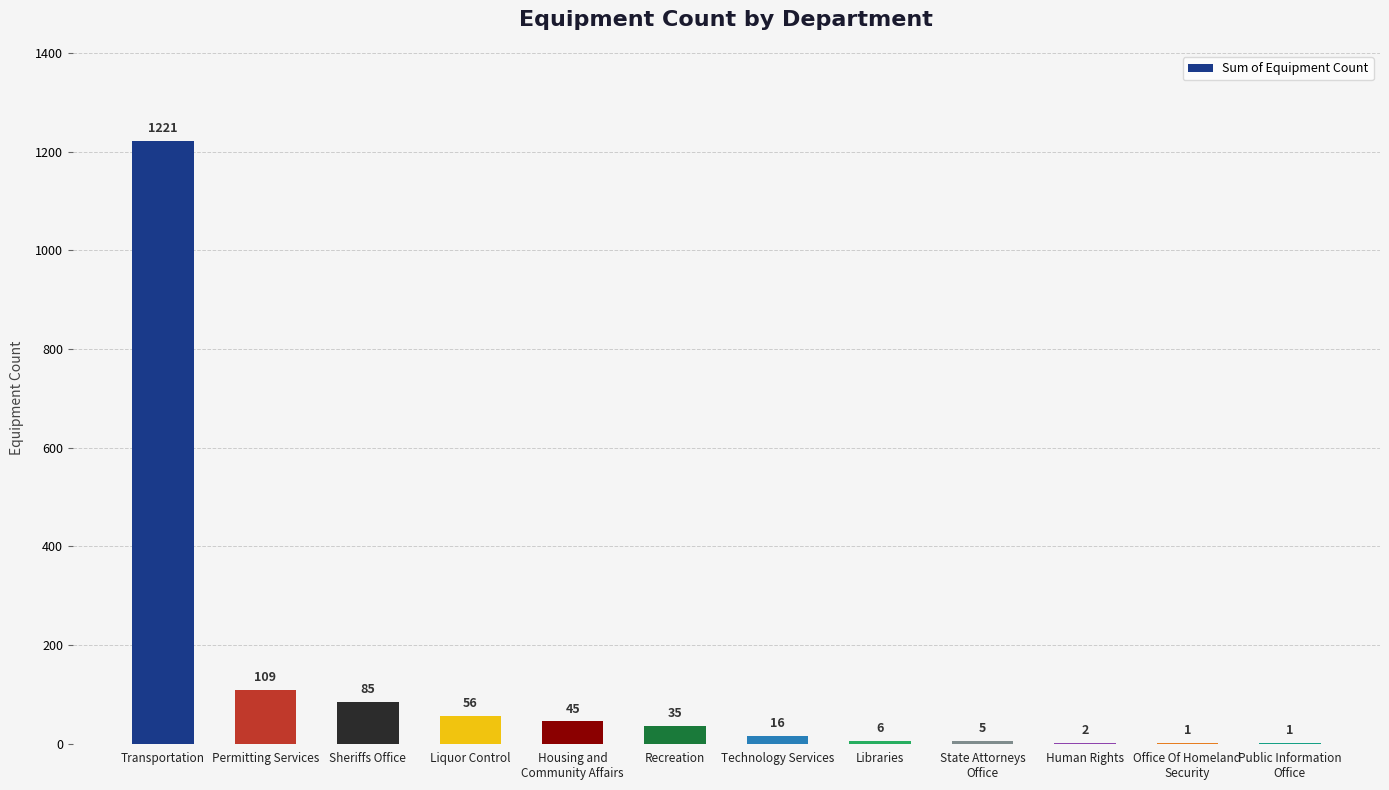

Is it true that the value at Sheriffs Office is 85?

True